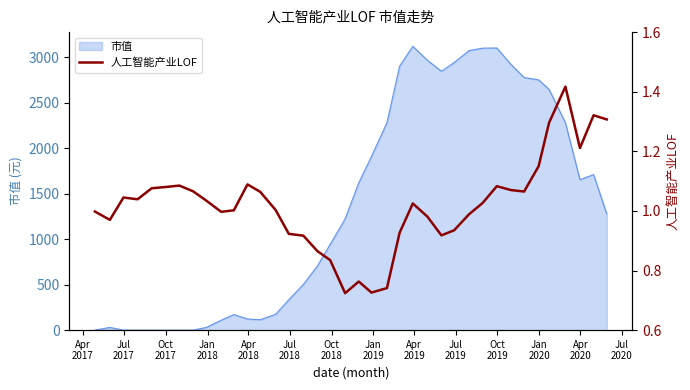

Reading left to right, what are all the values shown in this chart?

1.0	1.0	1.0	1.0	1.1	1.1	1.1	1.1	1.0	1.0	1.0	1.1	1.1	1.0	0.9	0.9	0.9	0.8	0.7	0.8	0.7	0.7	0.9	1.0	1.0	0.9	0.9	1.0	1.0	1.1	1.1	1.1	1.1	1.3	1.4	1.2	1.3	1.3